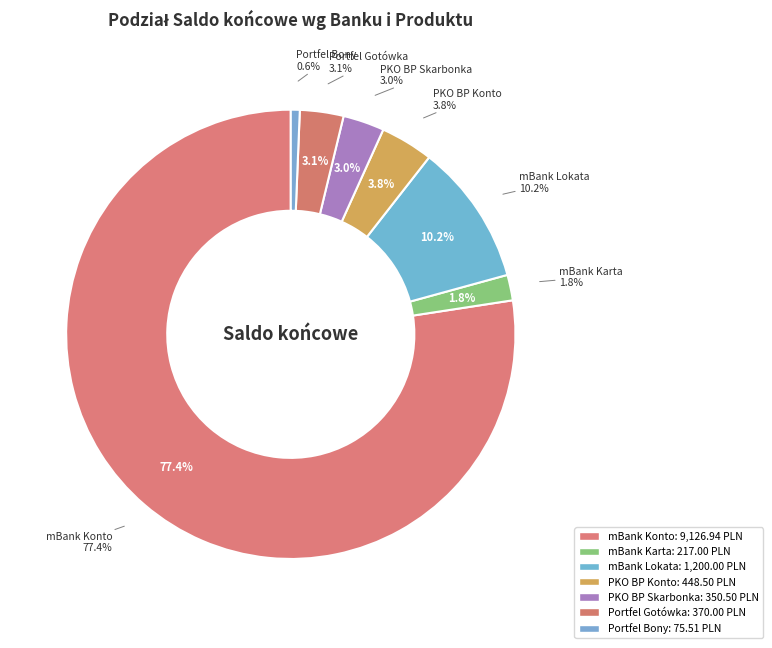

To the nearest percent, what portion does mBank Lokata represent?

10%